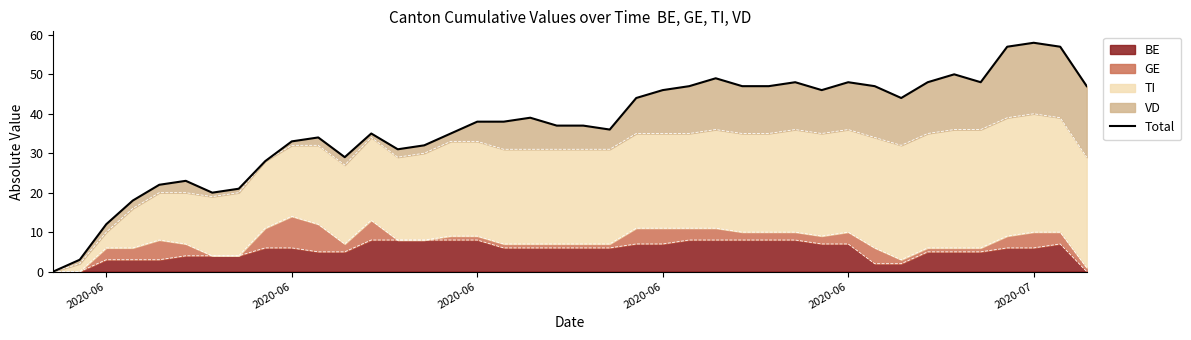

At which category does the chart reach its minimum across all series?

2020-06